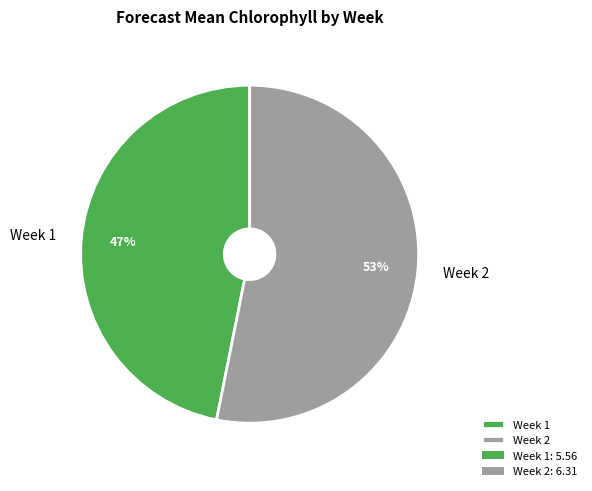

Which slice is the smallest?

Week 1